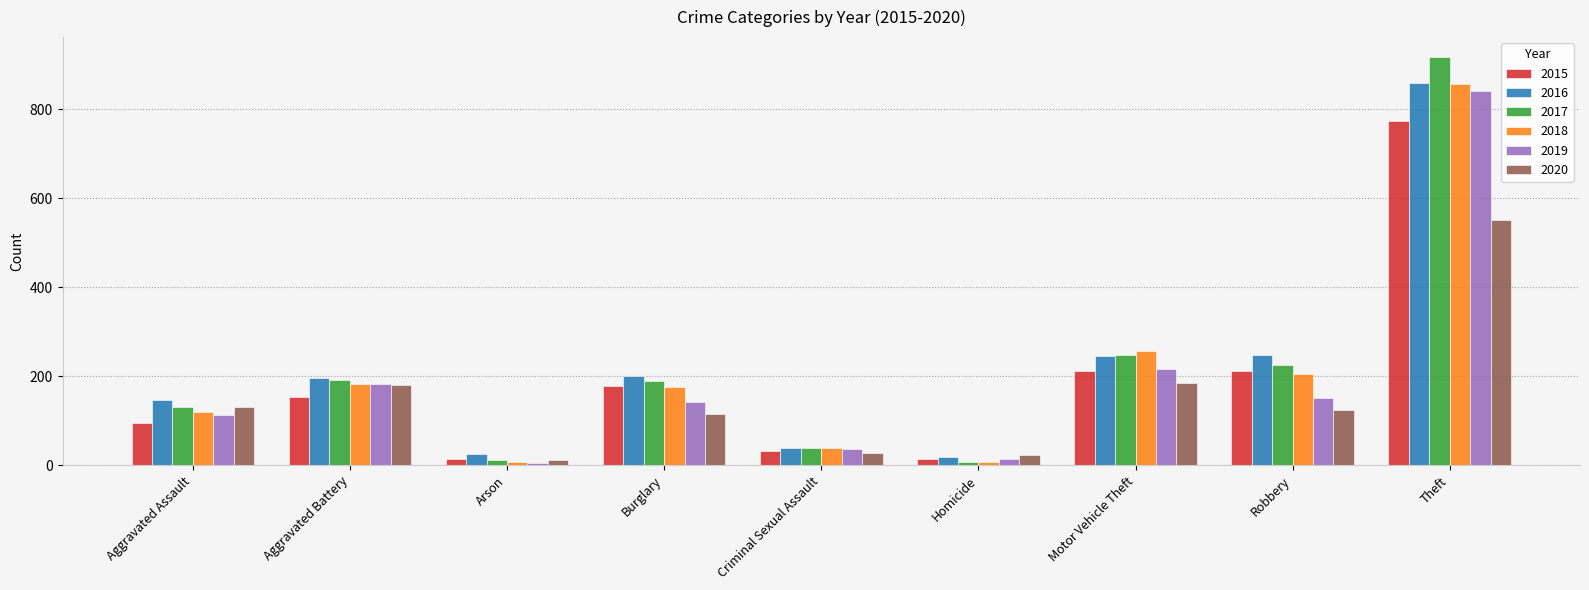

What are all the series names shown in the legend?

2015, 2016, 2017, 2018, 2019, 2020